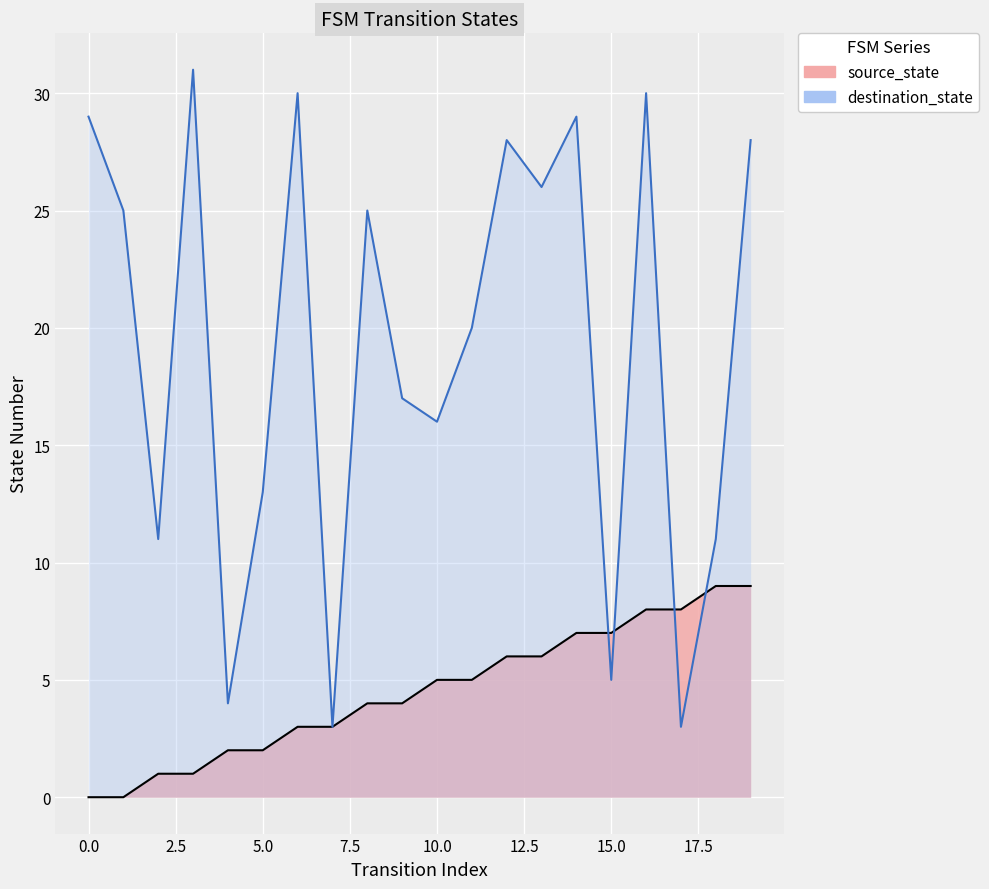

Which series has the widest spread of values?

destination_state